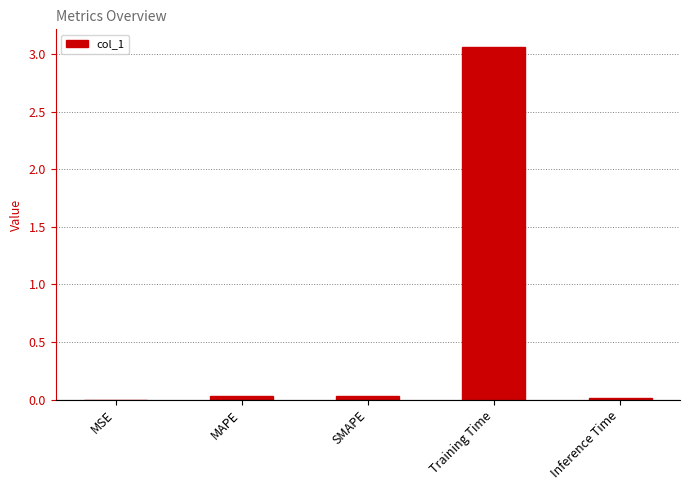

Are the bars horizontal?

No